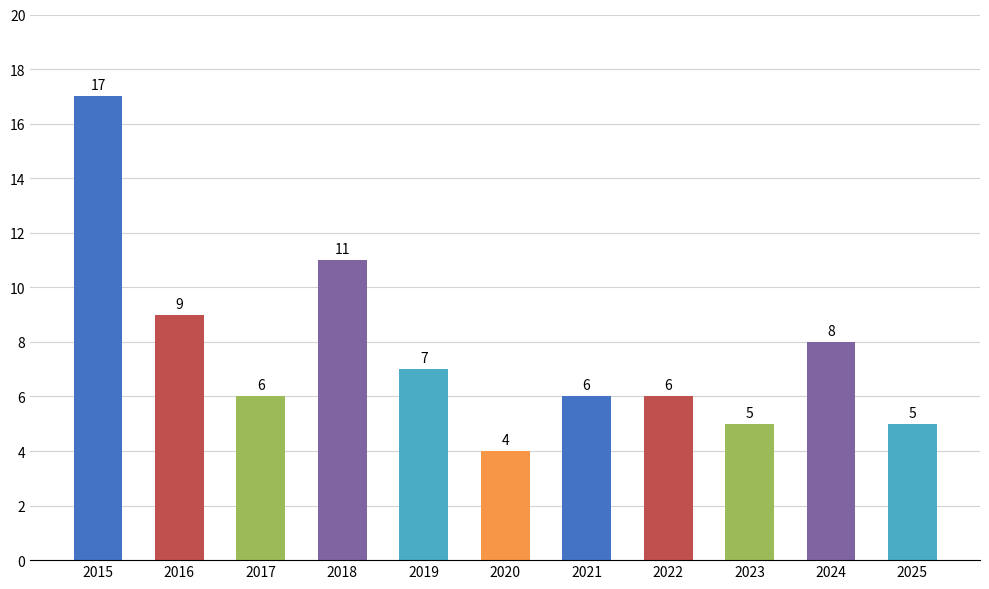

What is the difference between the second highest and minimum values?

7